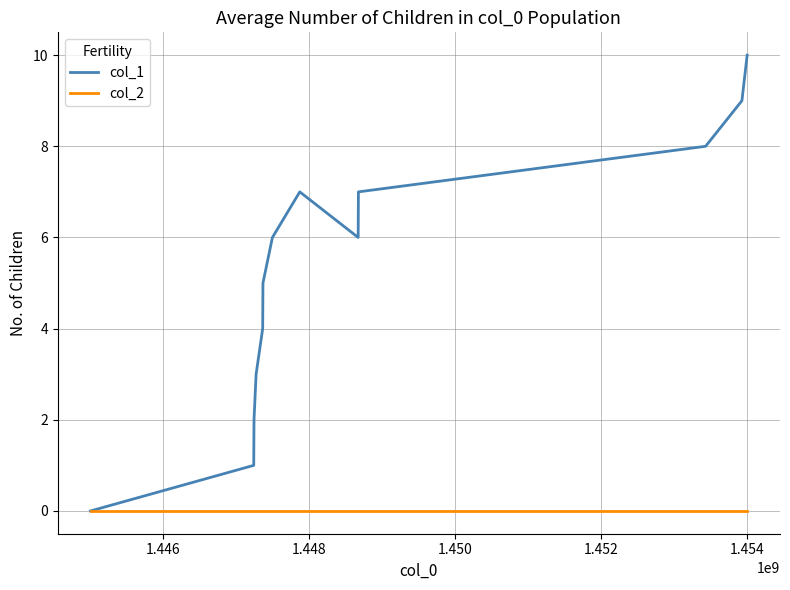

What is the greatest value displayed?

10